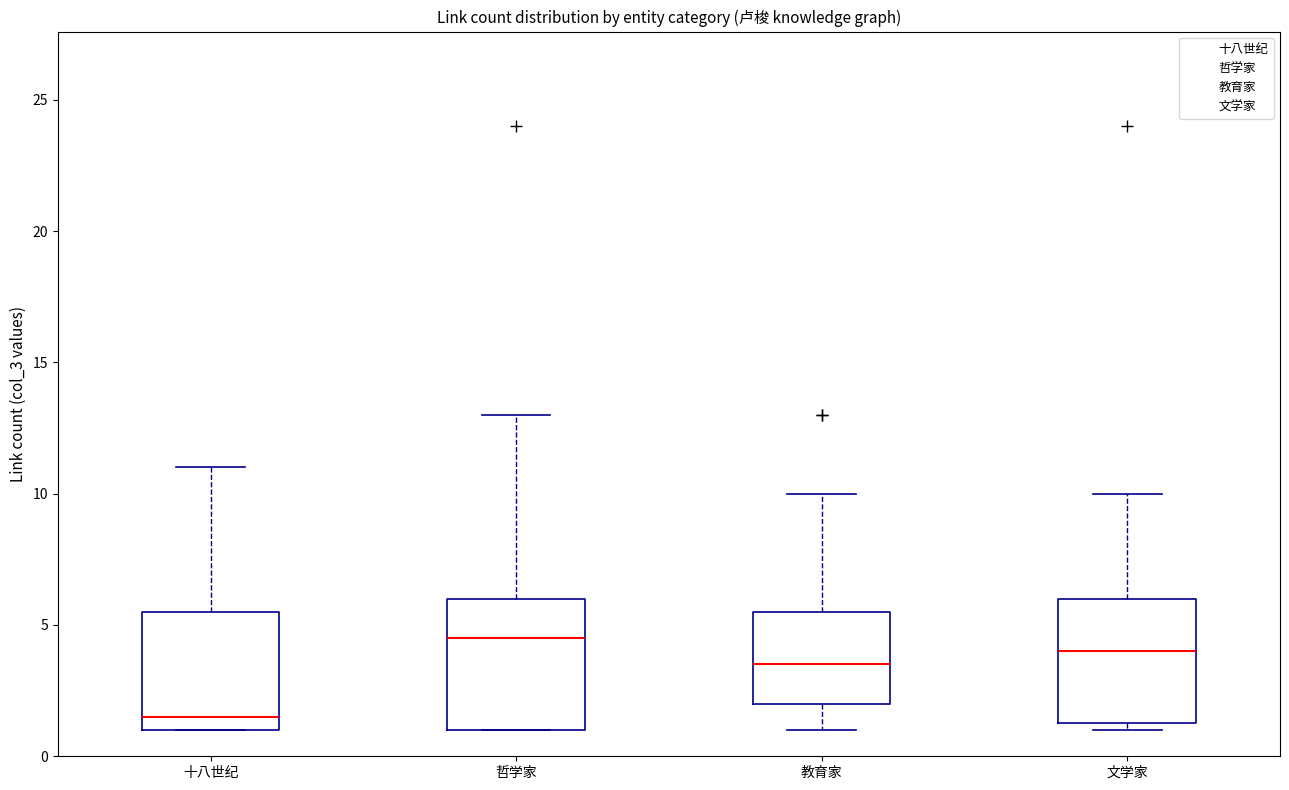

Which box has the lowest median line?

十八世纪